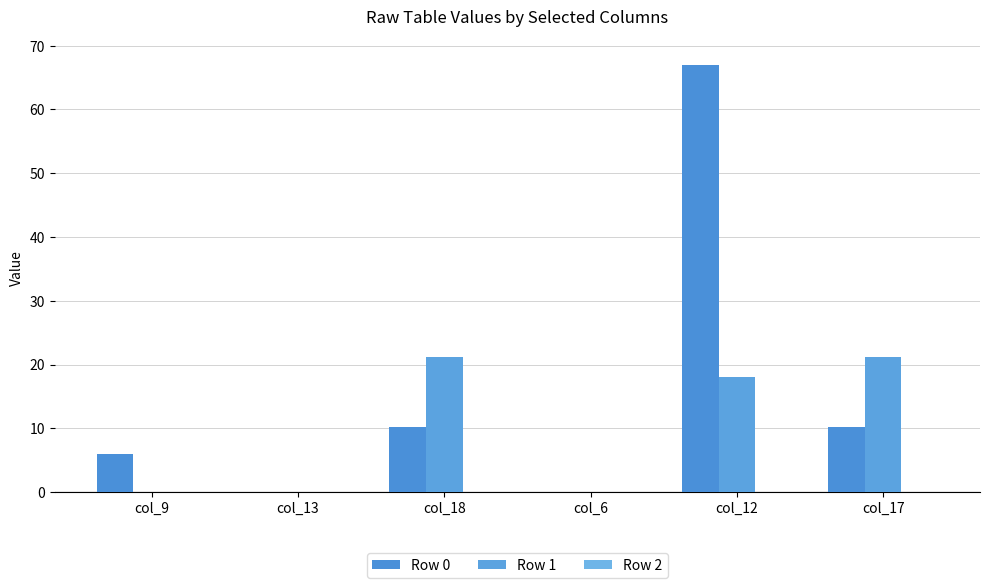

List the labels in order of Row 1 value, largest first.

col_18, col_17, col_12, col_9, col_13, col_6